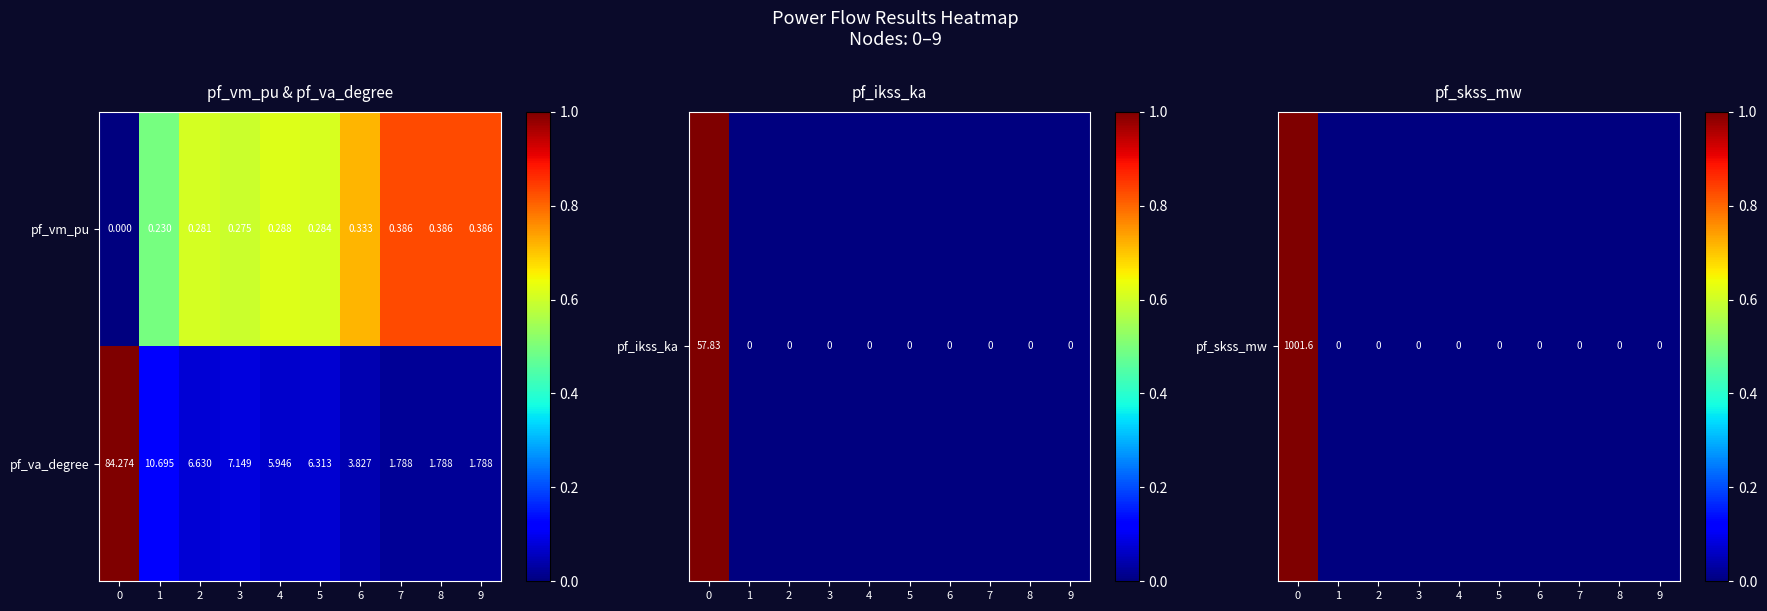

Which label corresponds to the smallest value in the chart?

0